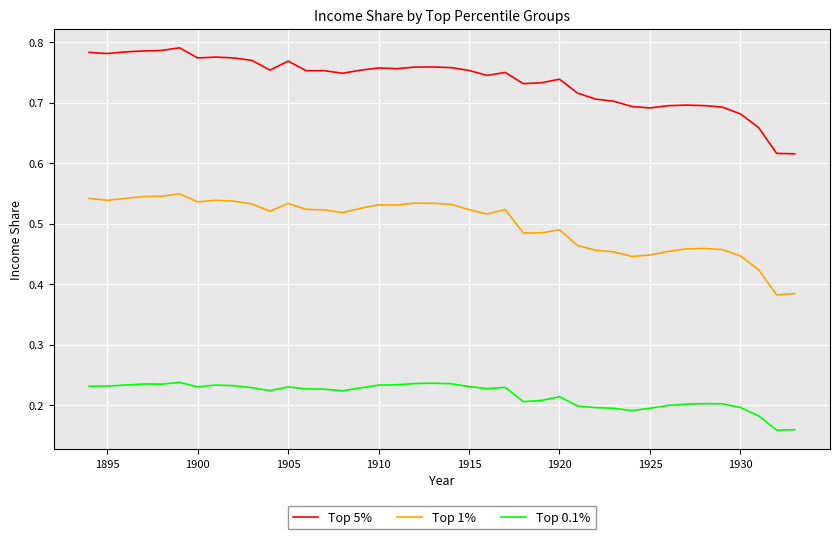

True or false: Top 0.1% and Top 5% intersect in this chart.

False